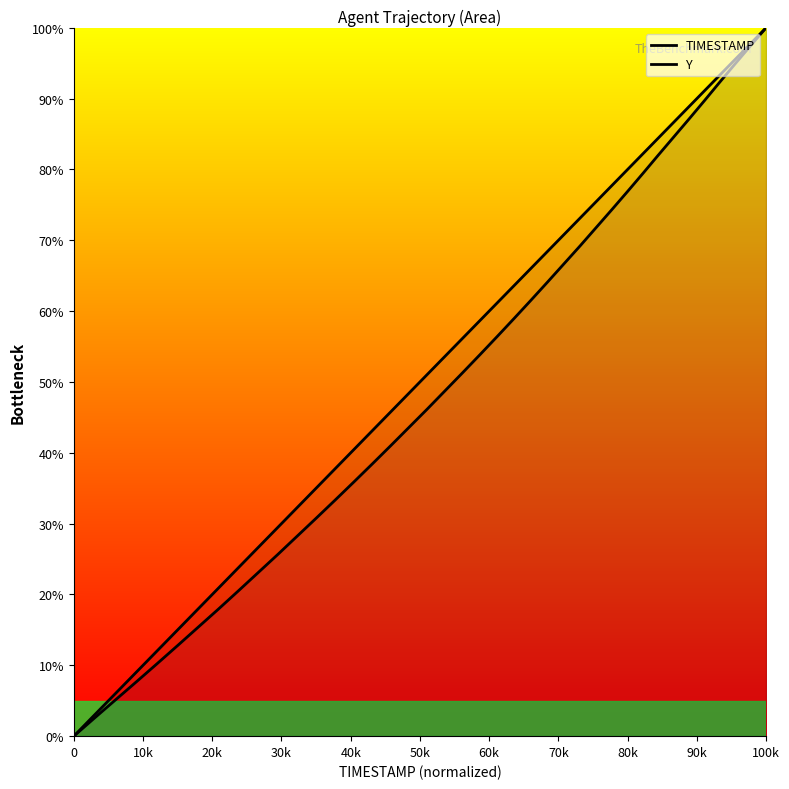

How many data points in Y are above 51?

20